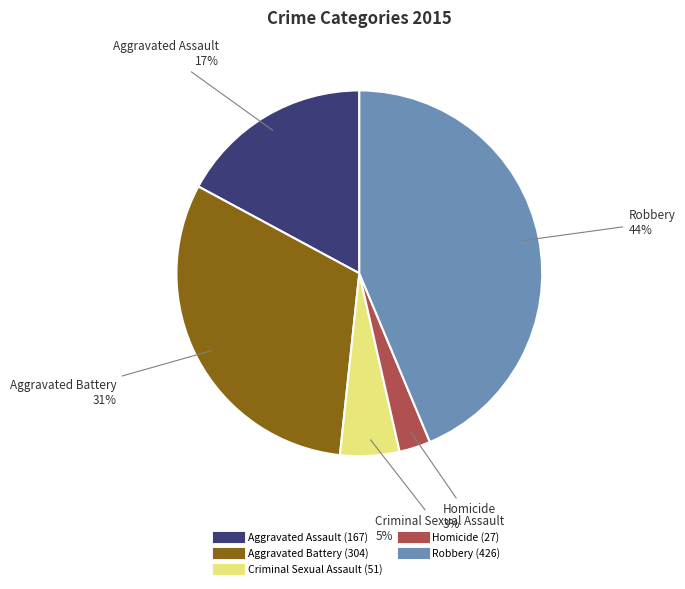

Which has a higher value, Homicide or Robbery?

Robbery